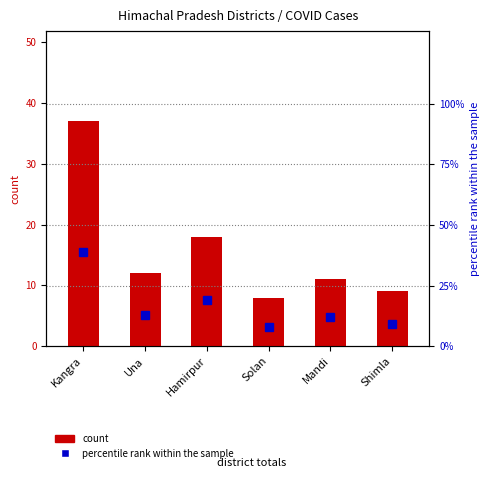

The percentile rank within the sample series shows 59 at Kangra. True or false?

False